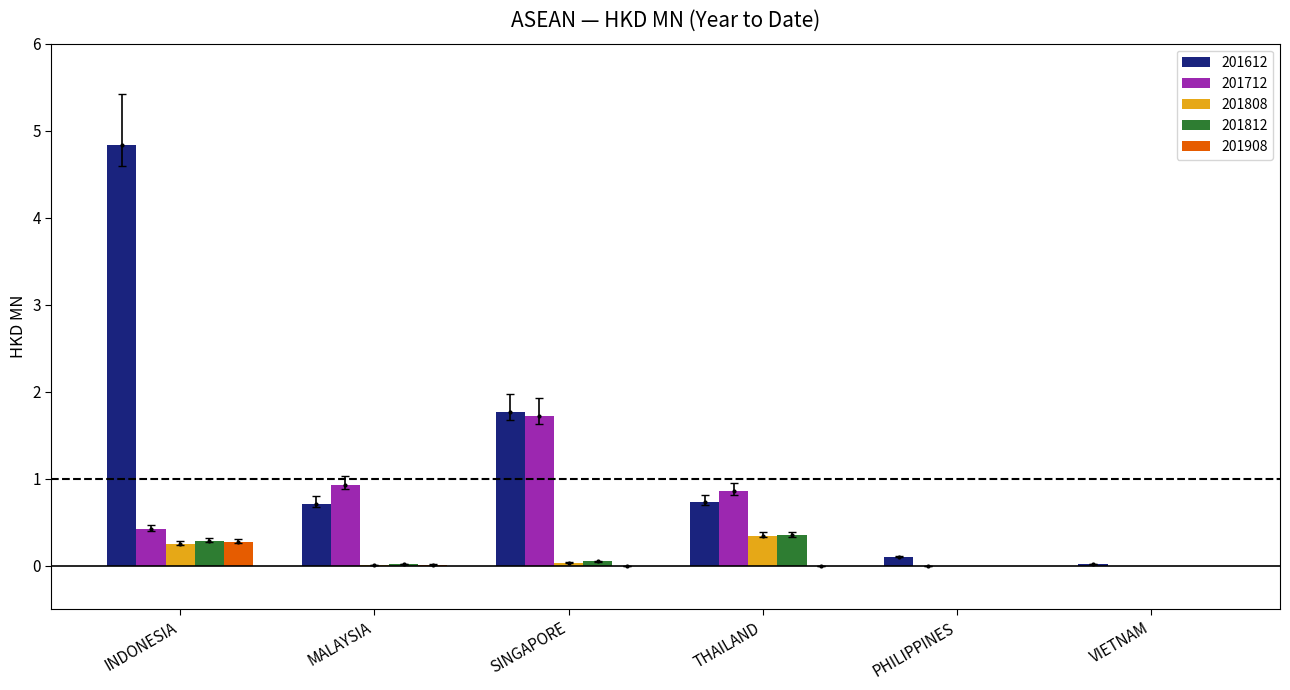

Which label corresponds to the largest value in the chart?

INDONESIA